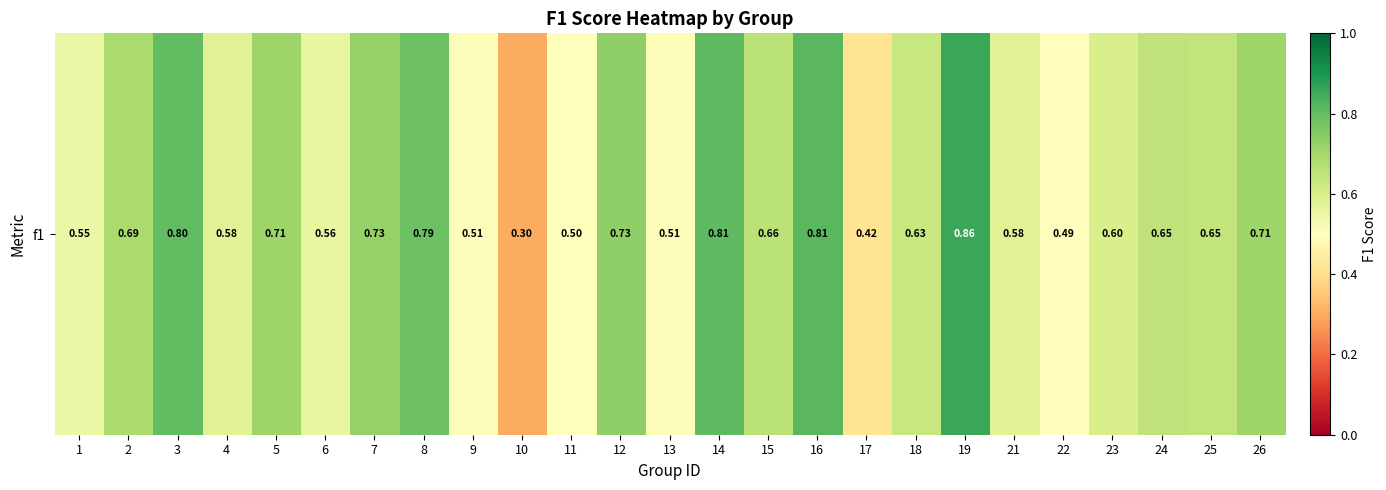

What is the sum of all values?

15.8